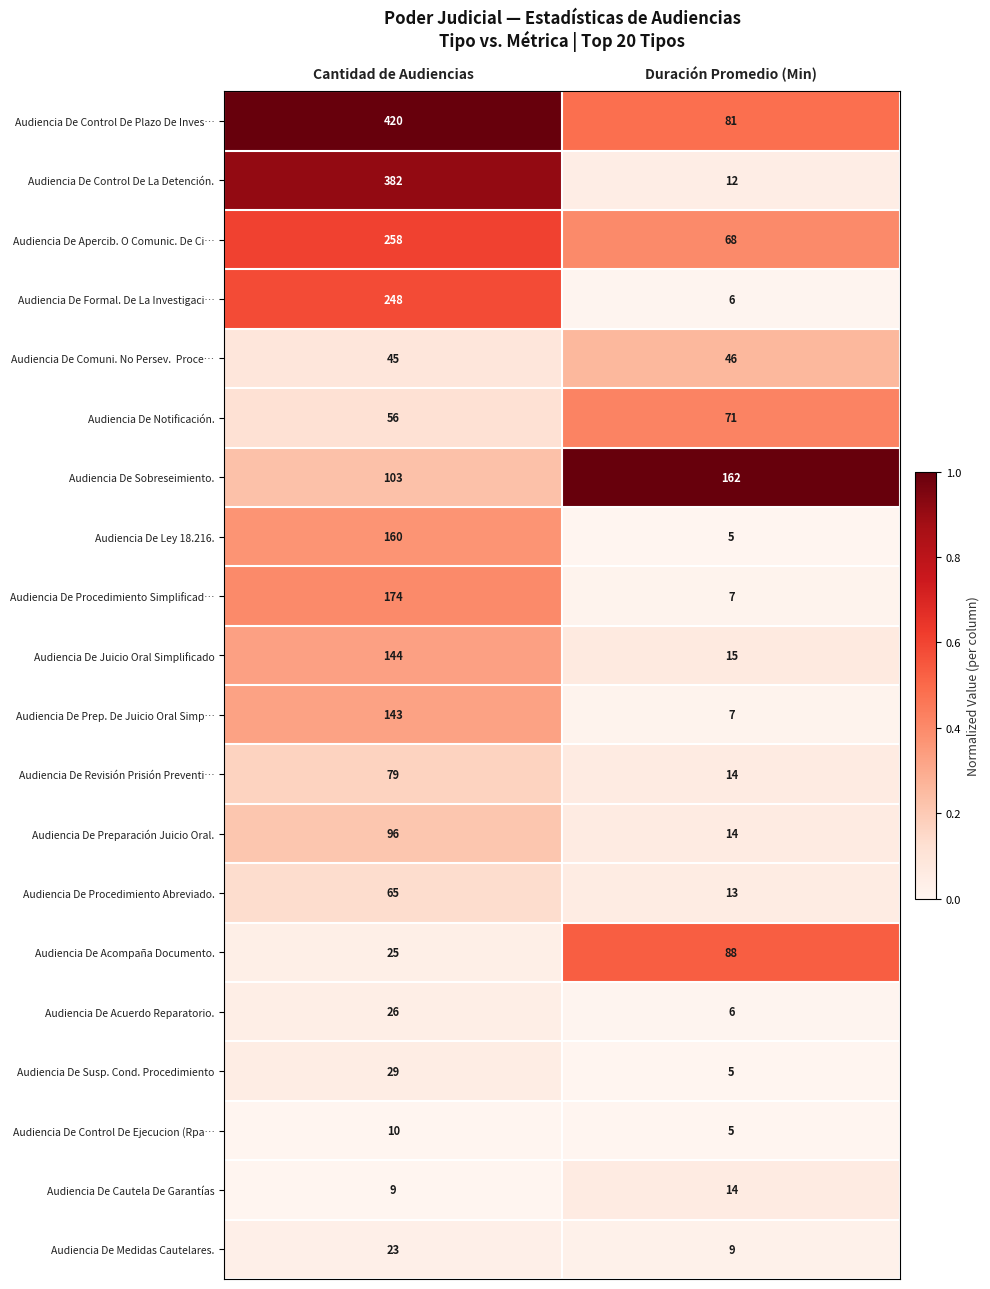

What is the spread (max minus min) of values at Cantidad de Audiencias?

411